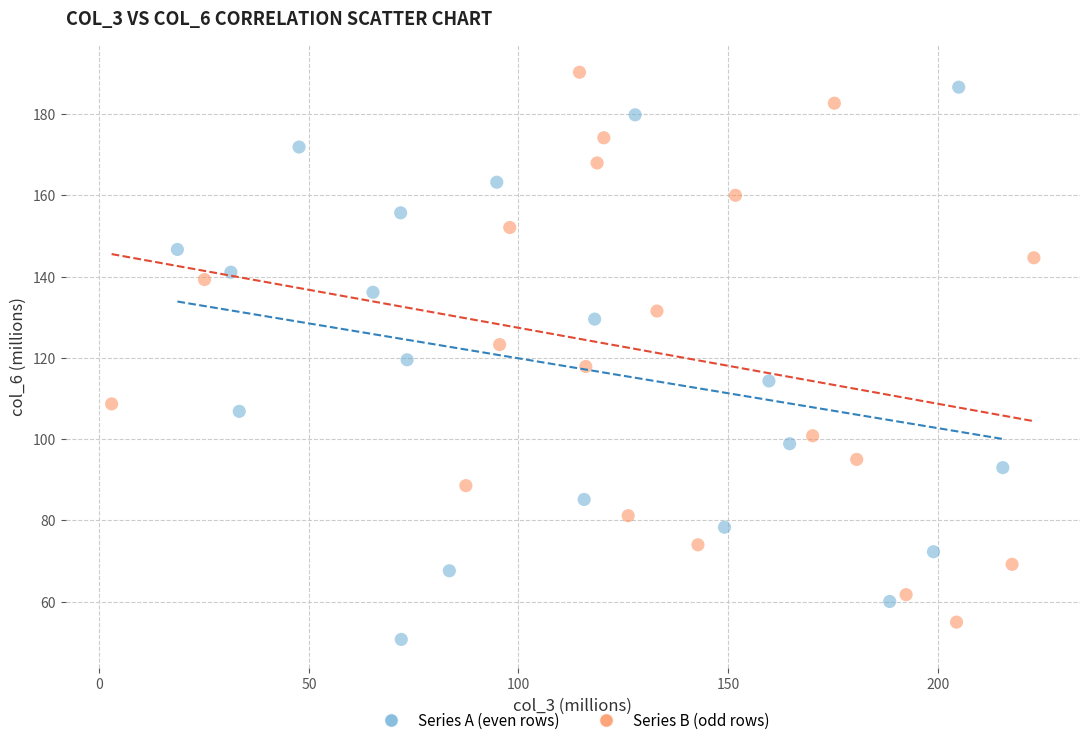

Which series reaches the maximum Y coordinate?

Series B (odd rows)